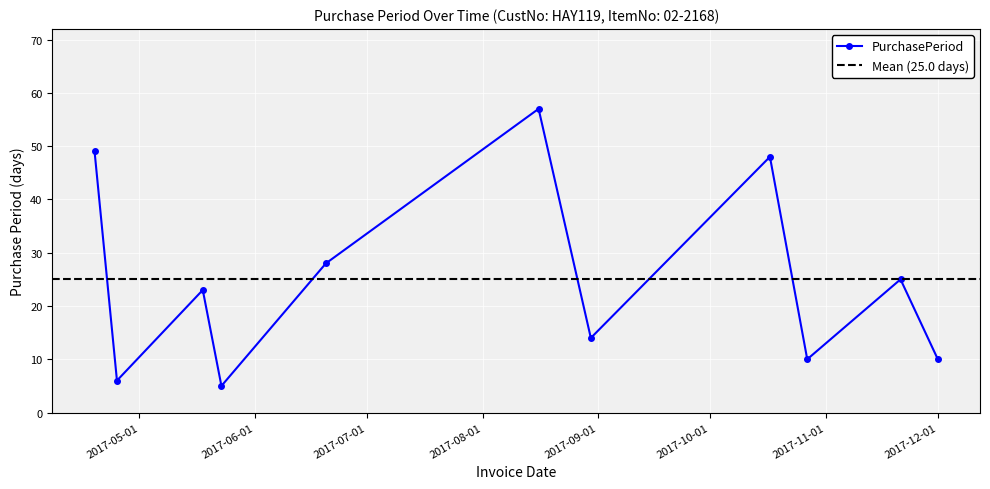

At which category does the data reach its first local peak?

2017-05-18